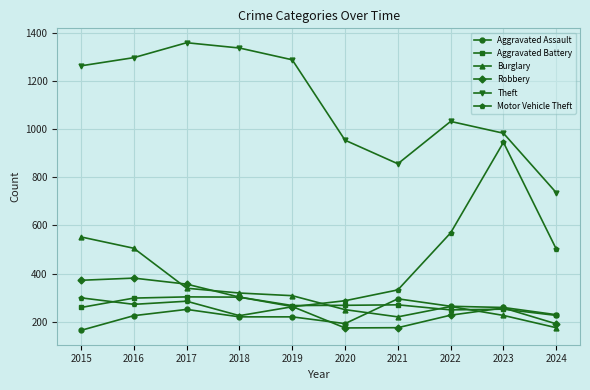

What is the average value of the Aggravated Battery series?

269